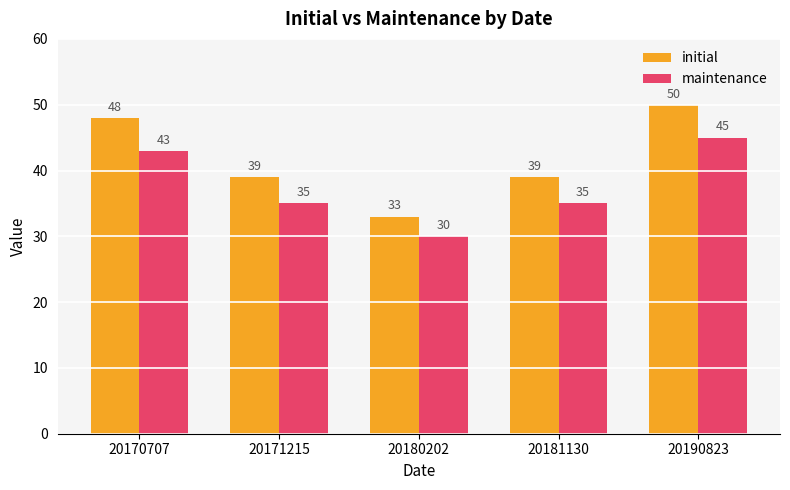

How many data points does each series have?

5